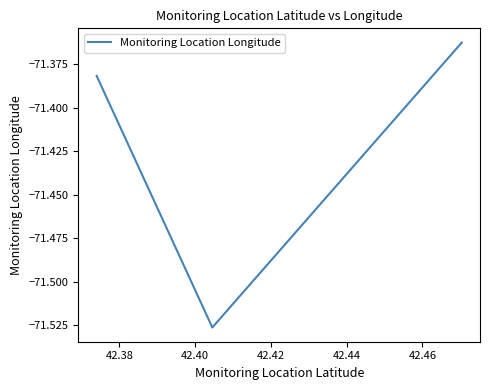

What is the difference between the maximum and minimum values?

0.2